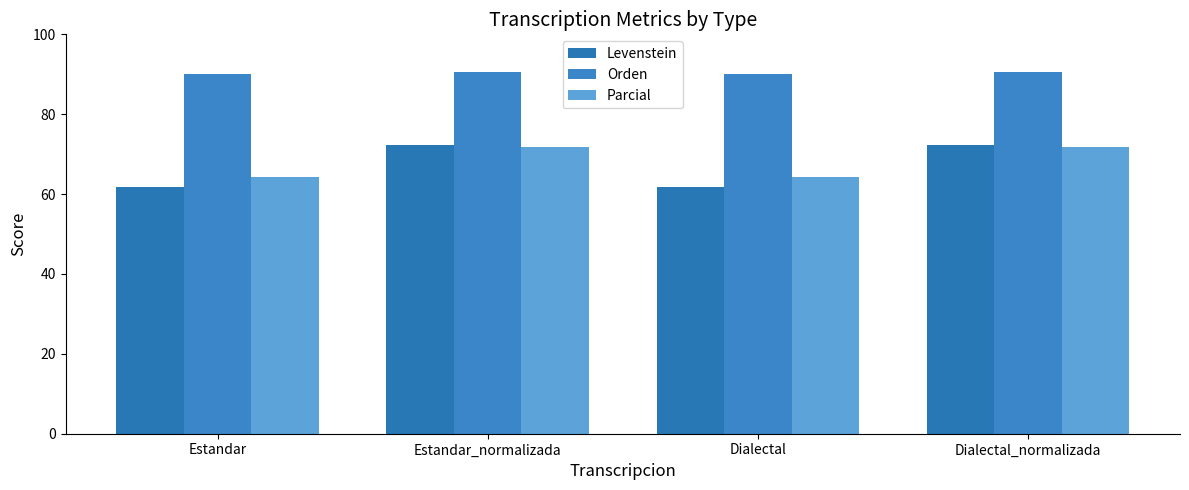

True or false: Parcial has a value of 23.8 at Estandar.

False